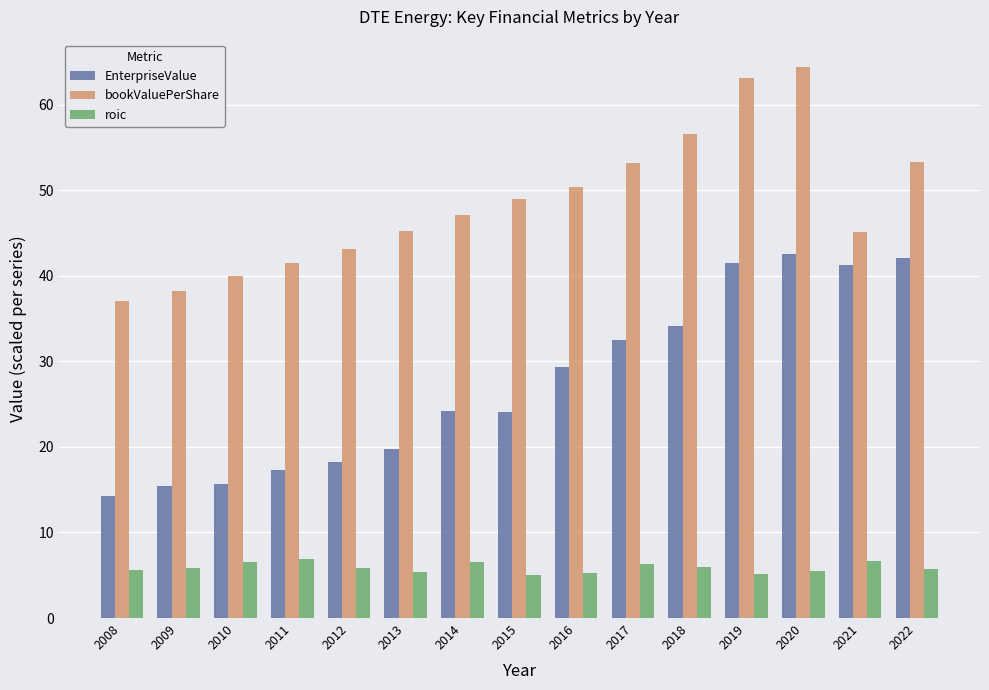

What is the difference between the highest and lowest values at 2014?

40.5